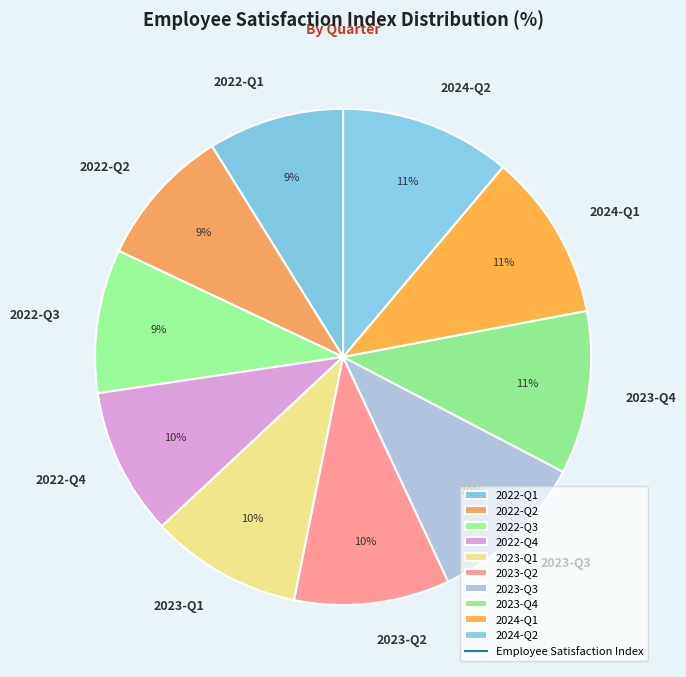

Combined, do 2022-Q1 and 2023-Q1 account for over 50%?

No